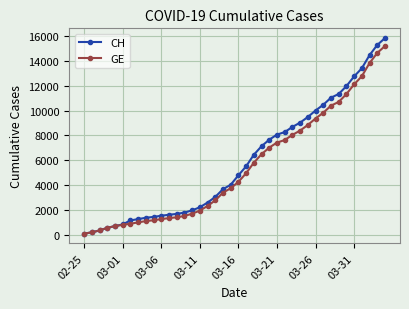

Which series has the widest spread of values?

CH